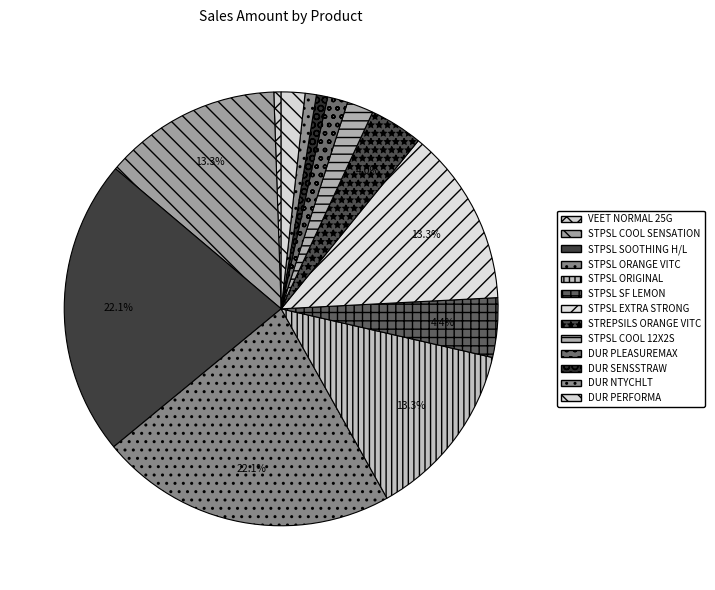

Which category has the biggest portion of the pie?

STPSL PH SOOTHING H/L36X8S